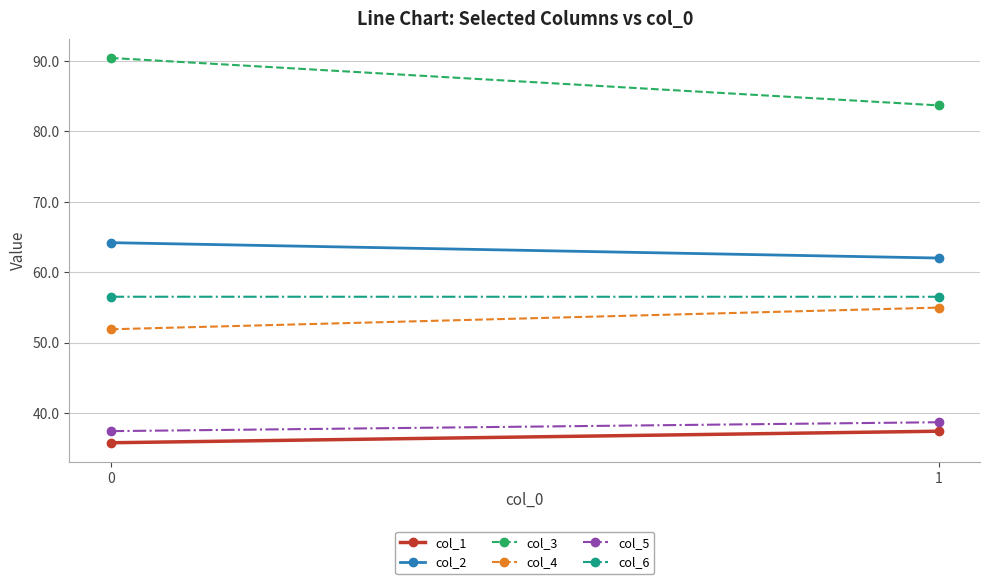

What is the sum of the col_1 values at 1 and 0?

73.2